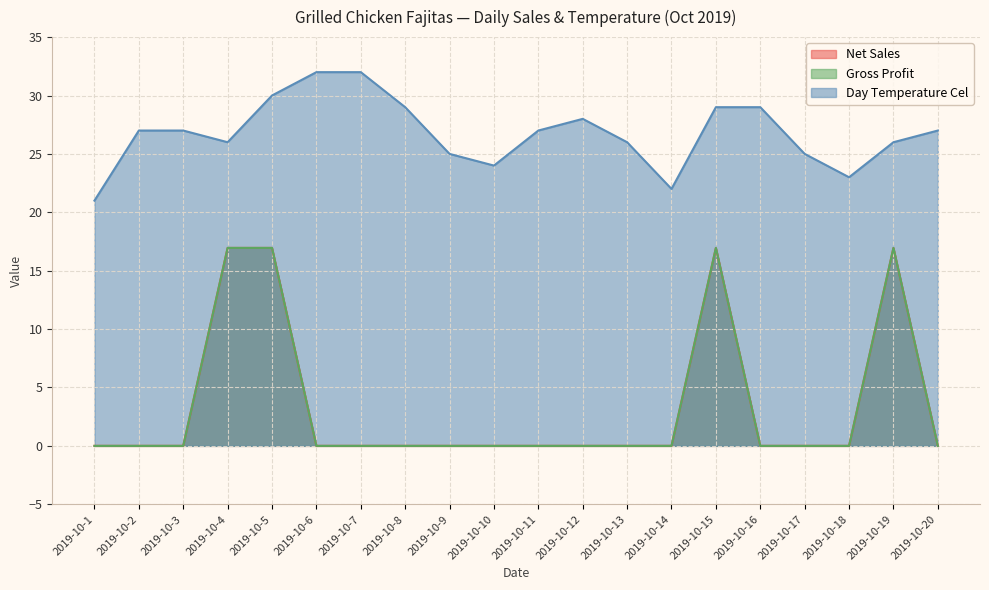

Between 2019-10-11 and 2019-10-17, which series saw the biggest shift?

Day Temperature Cel